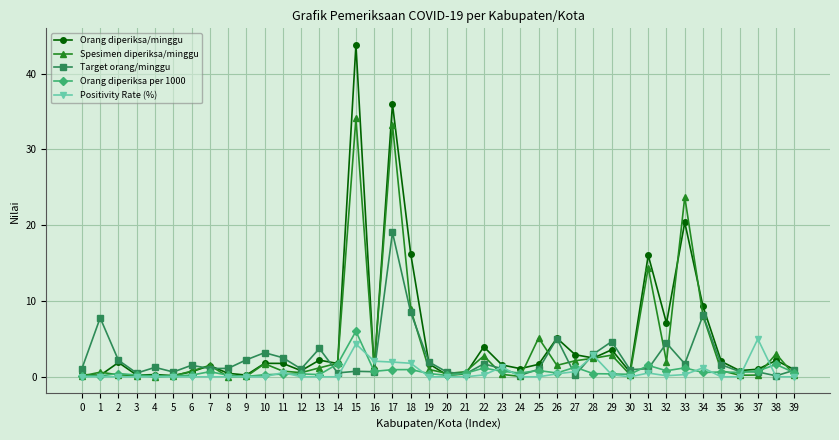

Which label corresponds to the largest value in the chart?

15